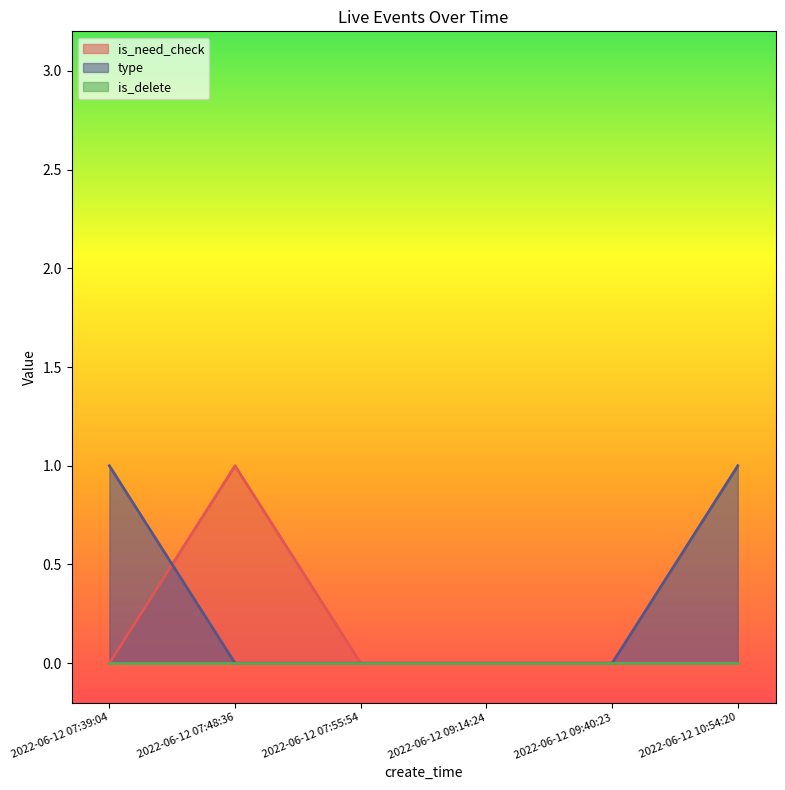

The is_need_check series shows 0 at 2022-06-12 09:40:23. True or false?

True